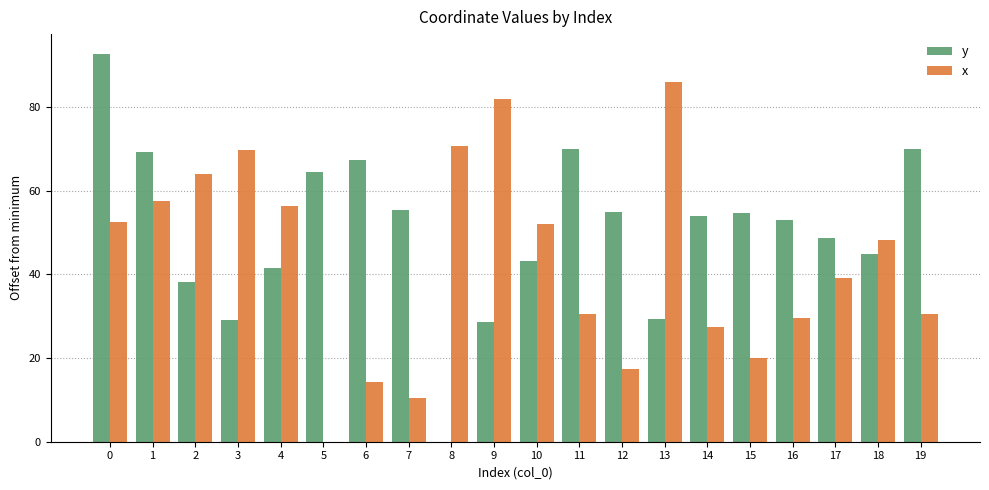

At which label does x reach its peak?

13